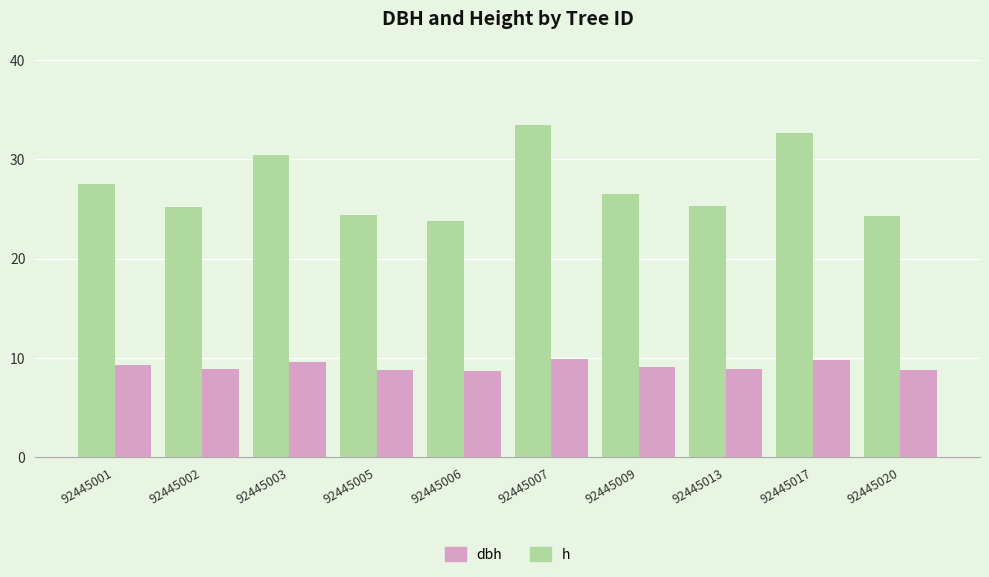

Read the h value at 92445020.

8.8